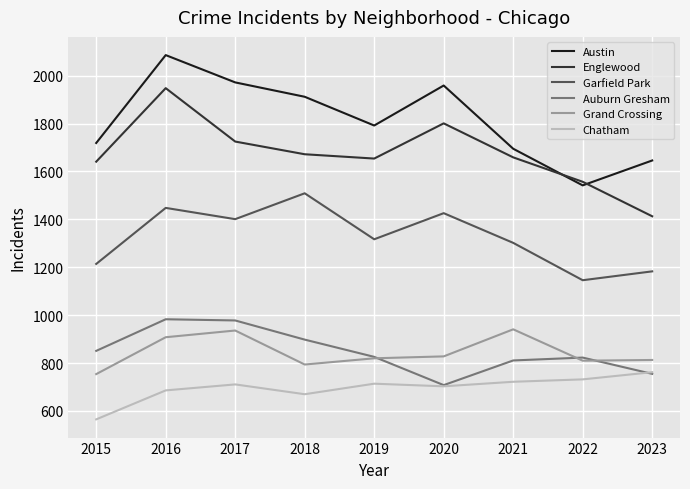

Is it true that Garfield Park equals 1401 at 2017?

True